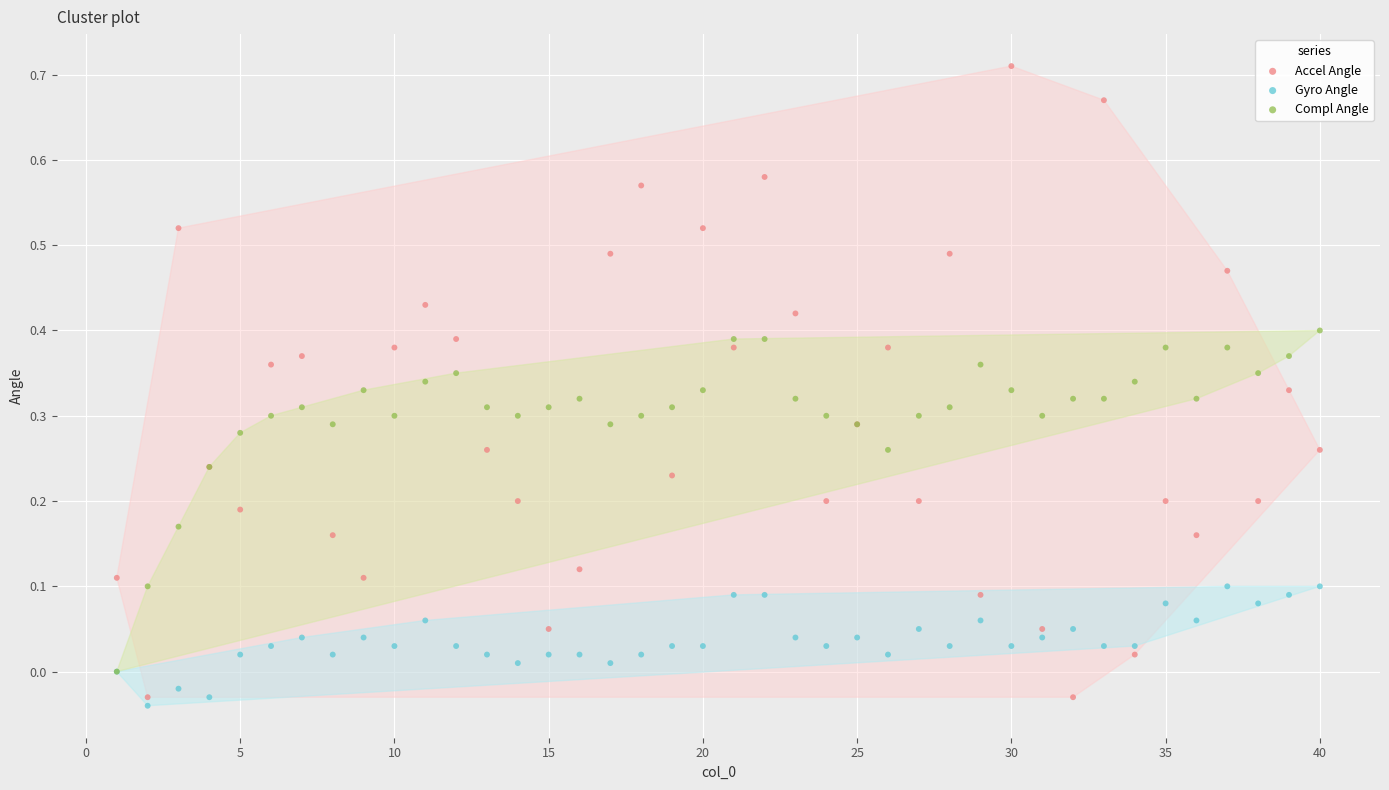

Which series contains the highest Y value?

Accel Angle